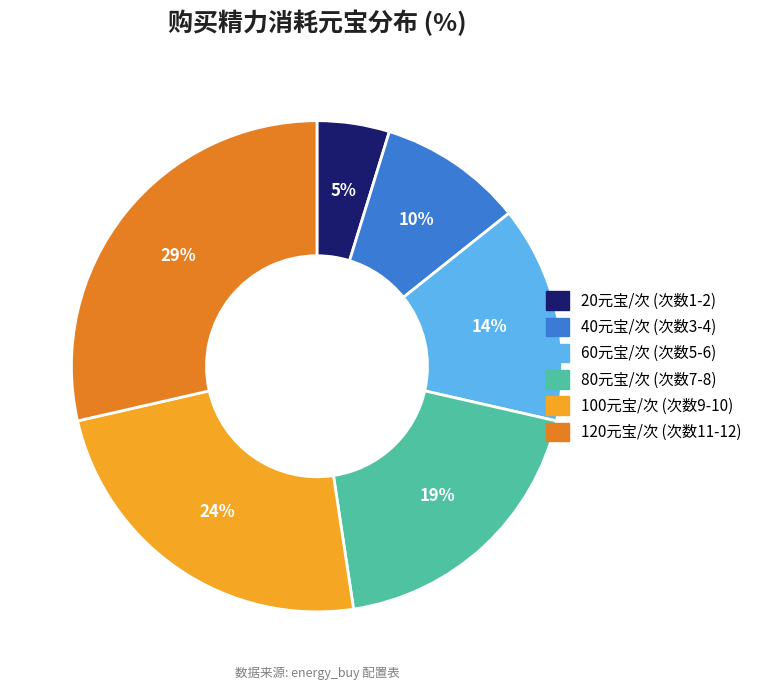

Do 40元宝/次 (次数3-4) and 120元宝/次 (次数11-12) together represent more than half of the pie?

No